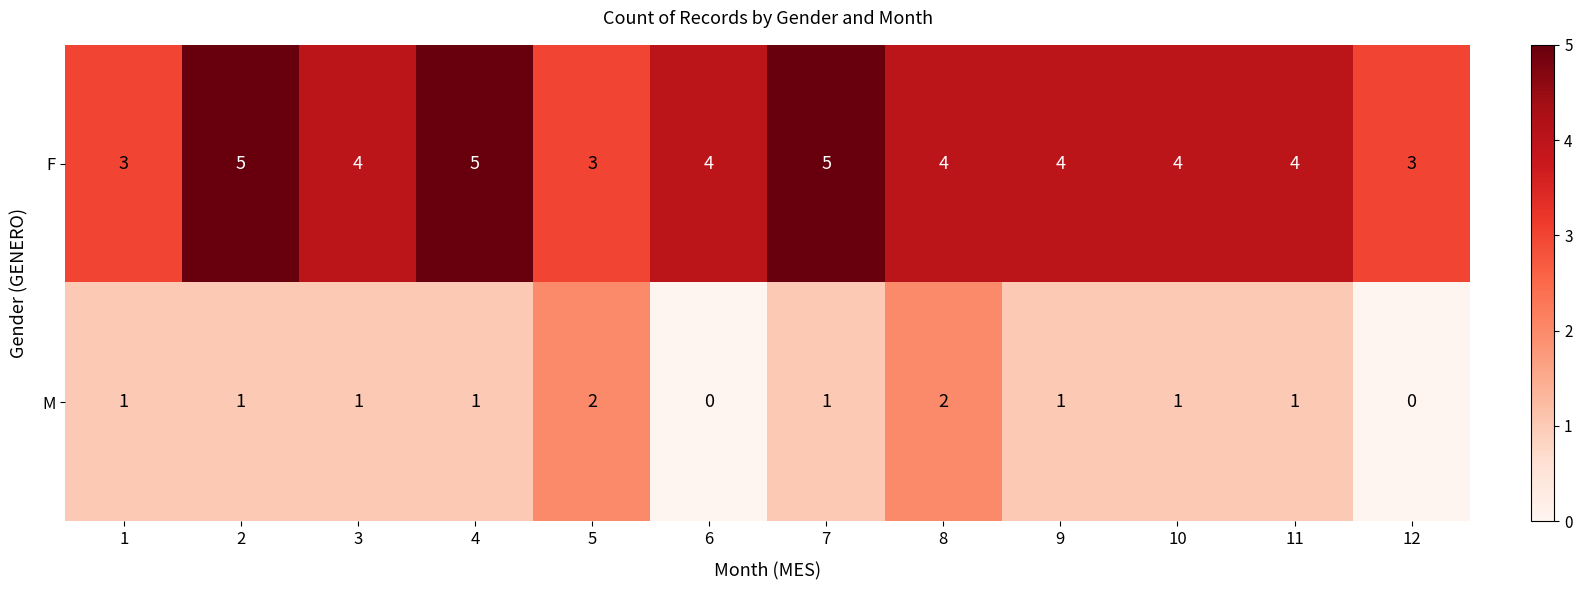

What is the lowest value of the F series?

3